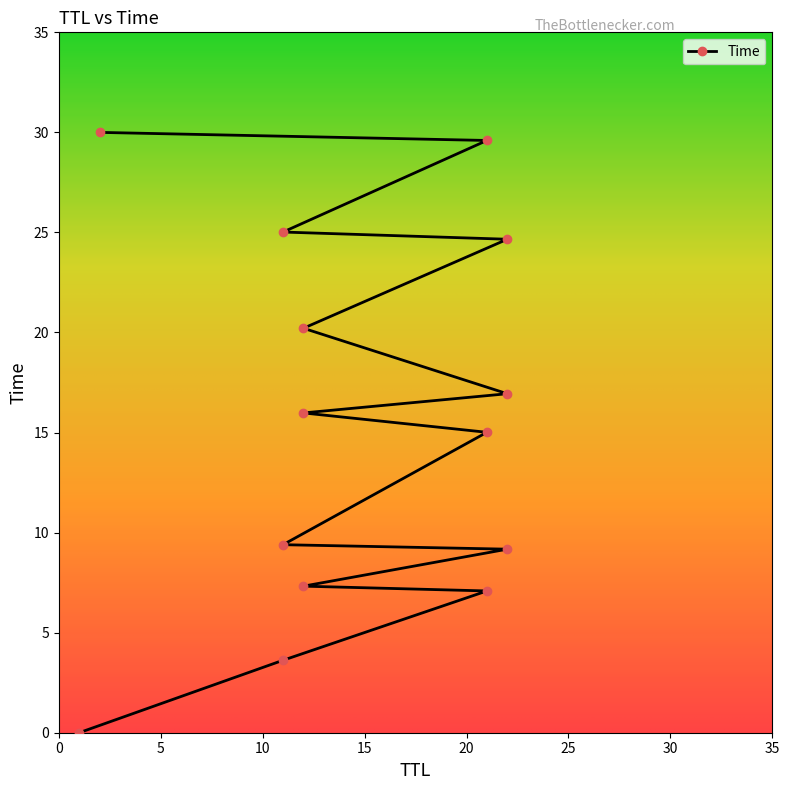

What is the value of the 5th point from the left?

9.2